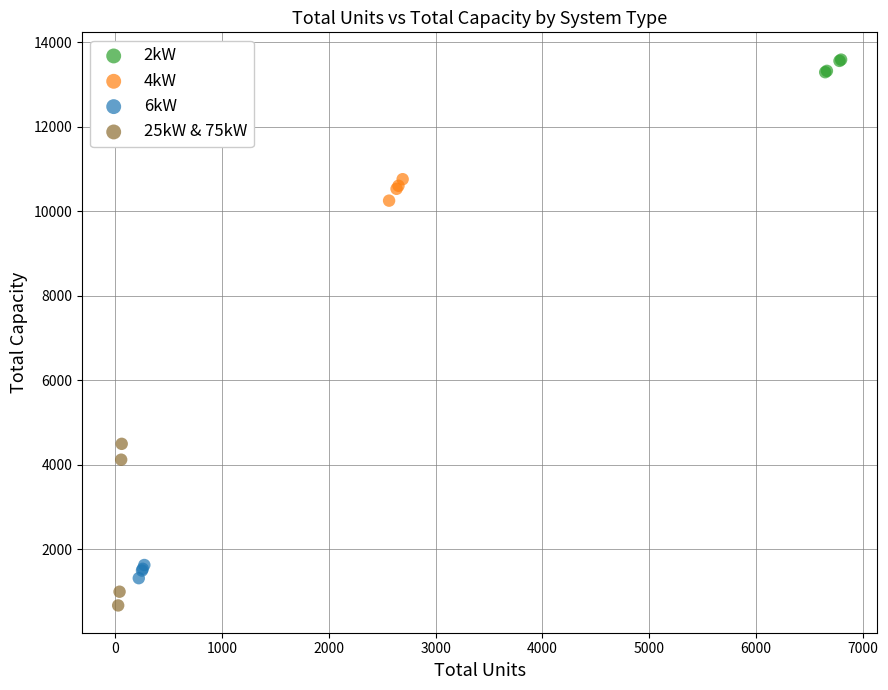

Which series reaches the maximum Y coordinate?

2kW